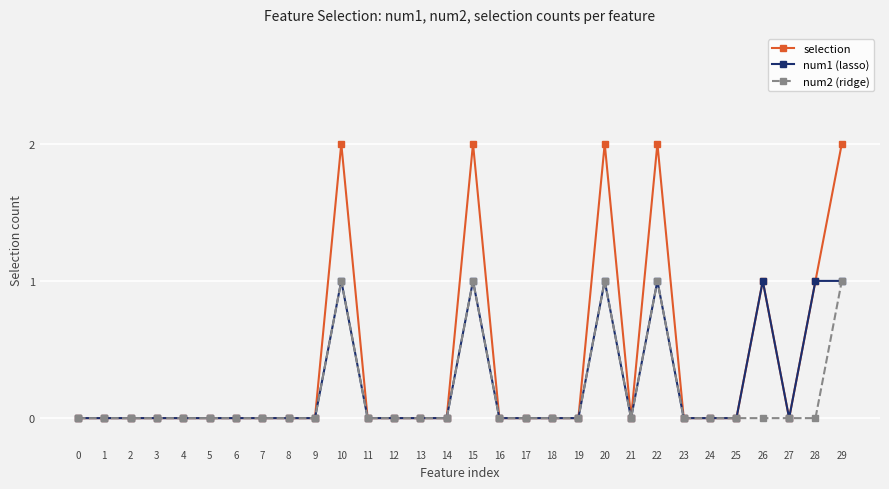

Which series has the largest total across all categories?

selection